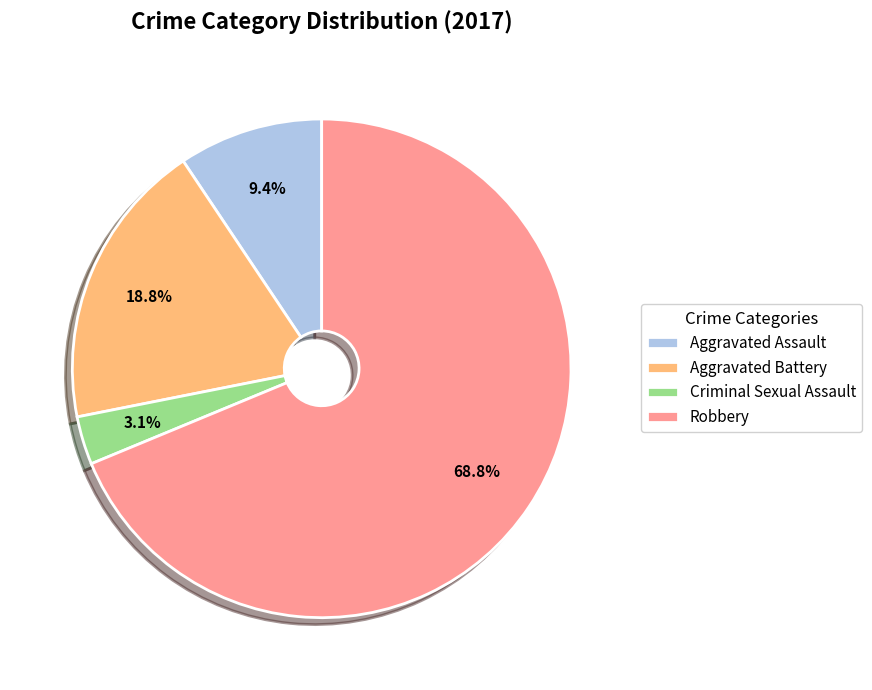

Does Aggravated Battery represent more than half of the total?

No